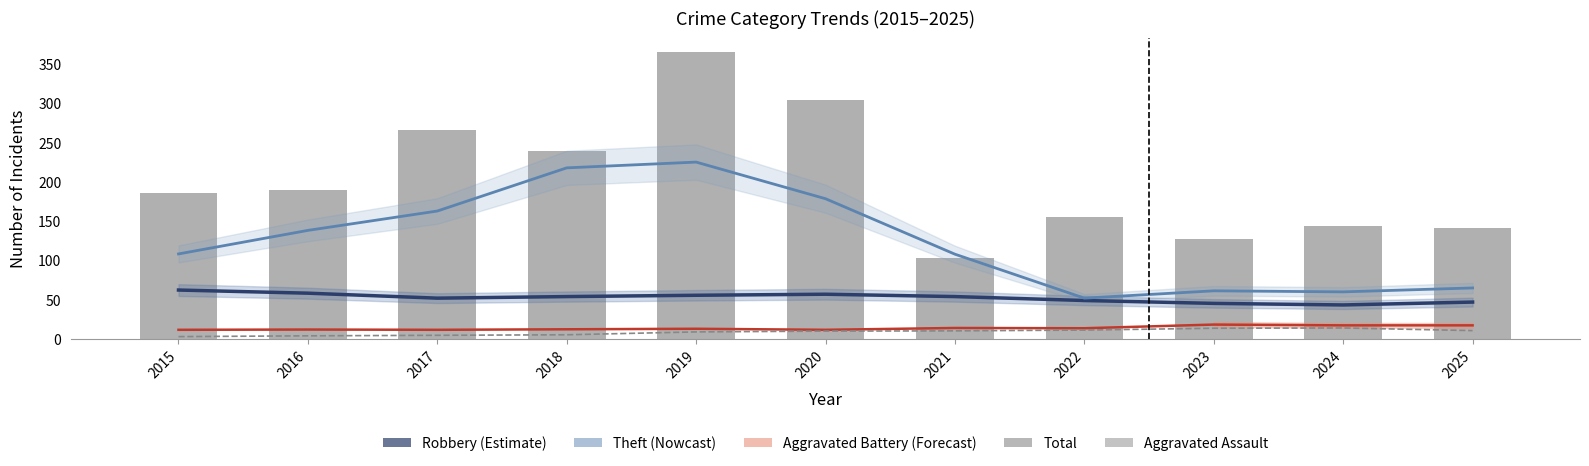

Which series changed the most between 2019 and 2023?

Total